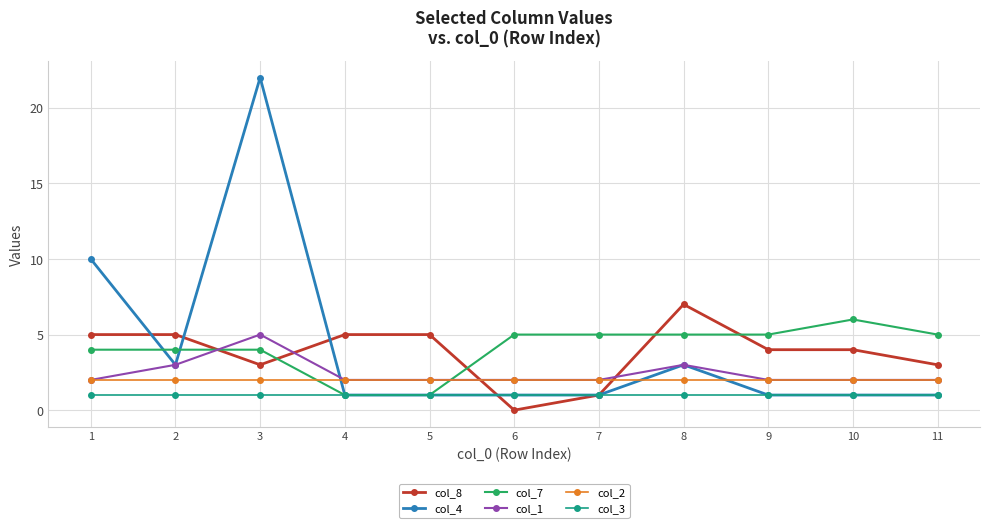

How many categories are shown in the chart?

11